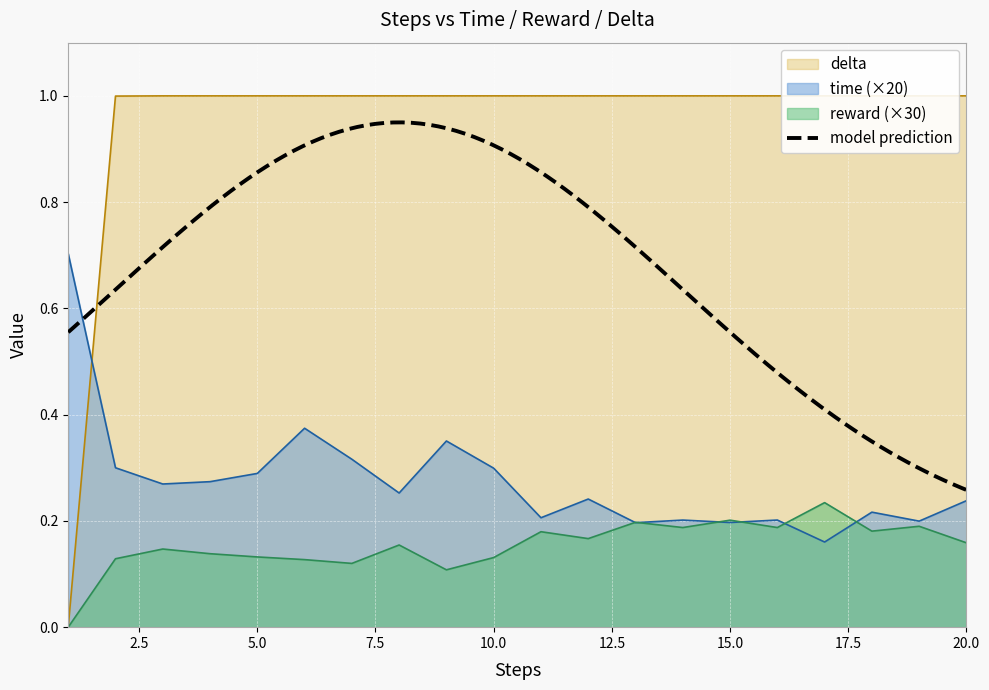

At which category is the sum across all series the highest?

6